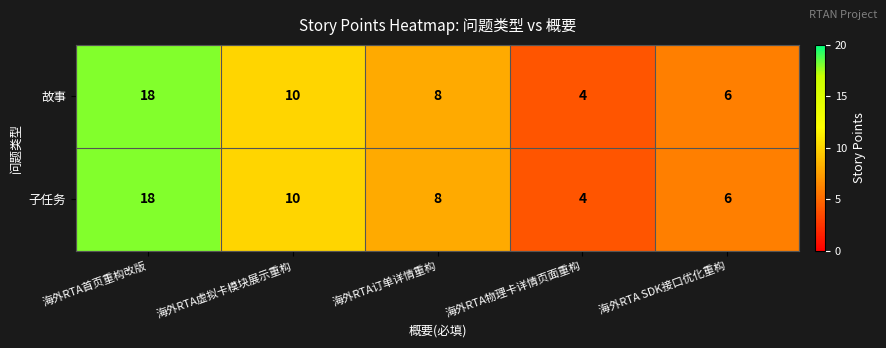

Reading right to left, what are all the values shown in this chart?

故事: 海外RTA SDK接口优化重构=6	海外RTA物理卡详情页面重构=4	海外RTA订单详情重构=8	海外RTA虚拟卡模块展示重构=10	海外RTA首页重构改版=18
子任务: 海外RTA SDK接口优化重构=6	海外RTA物理卡详情页面重构=4	海外RTA订单详情重构=8	海外RTA虚拟卡模块展示重构=10	海外RTA首页重构改版=18